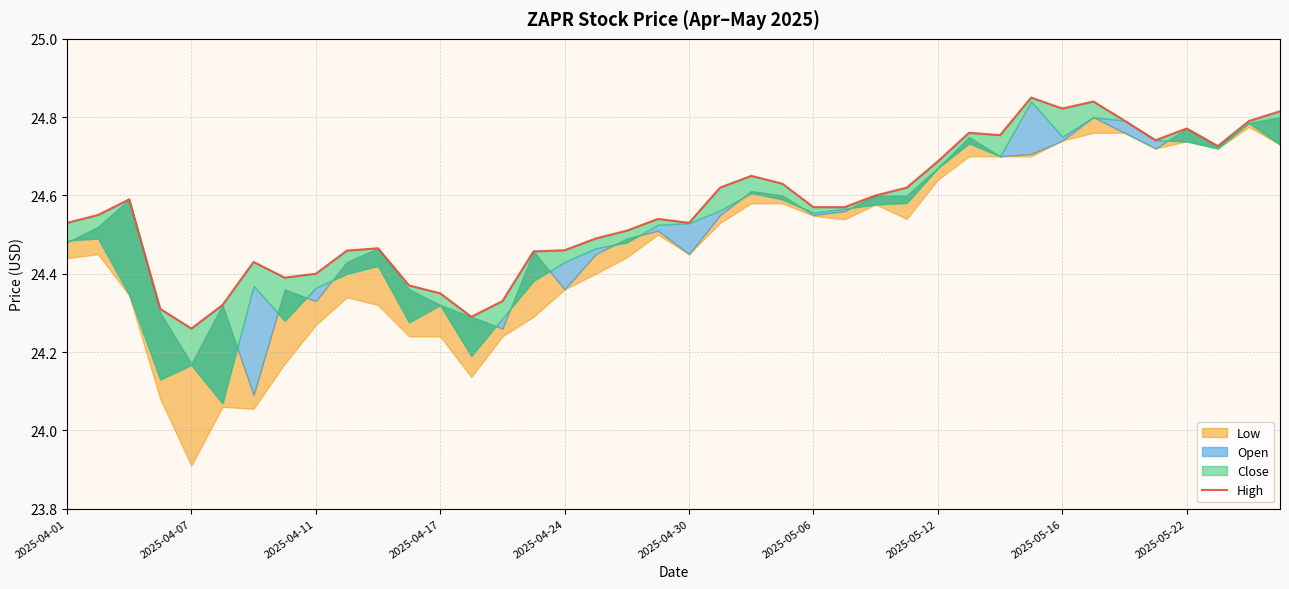

Read the value at 19.

24.5